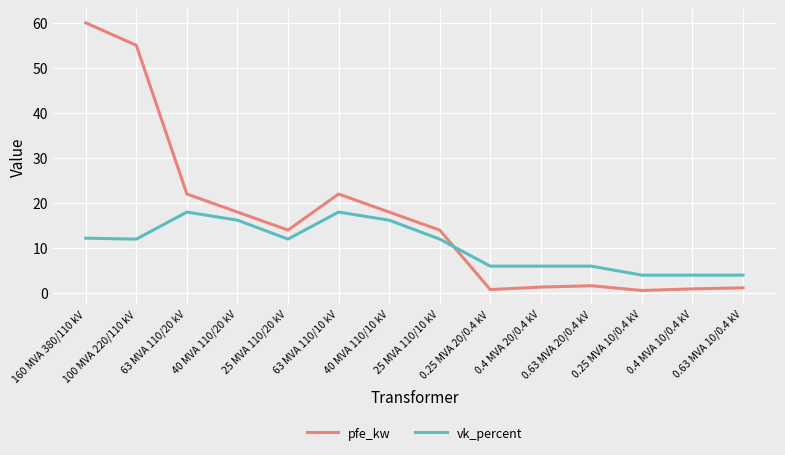

What is the sum of all vk_percent values?

146.6